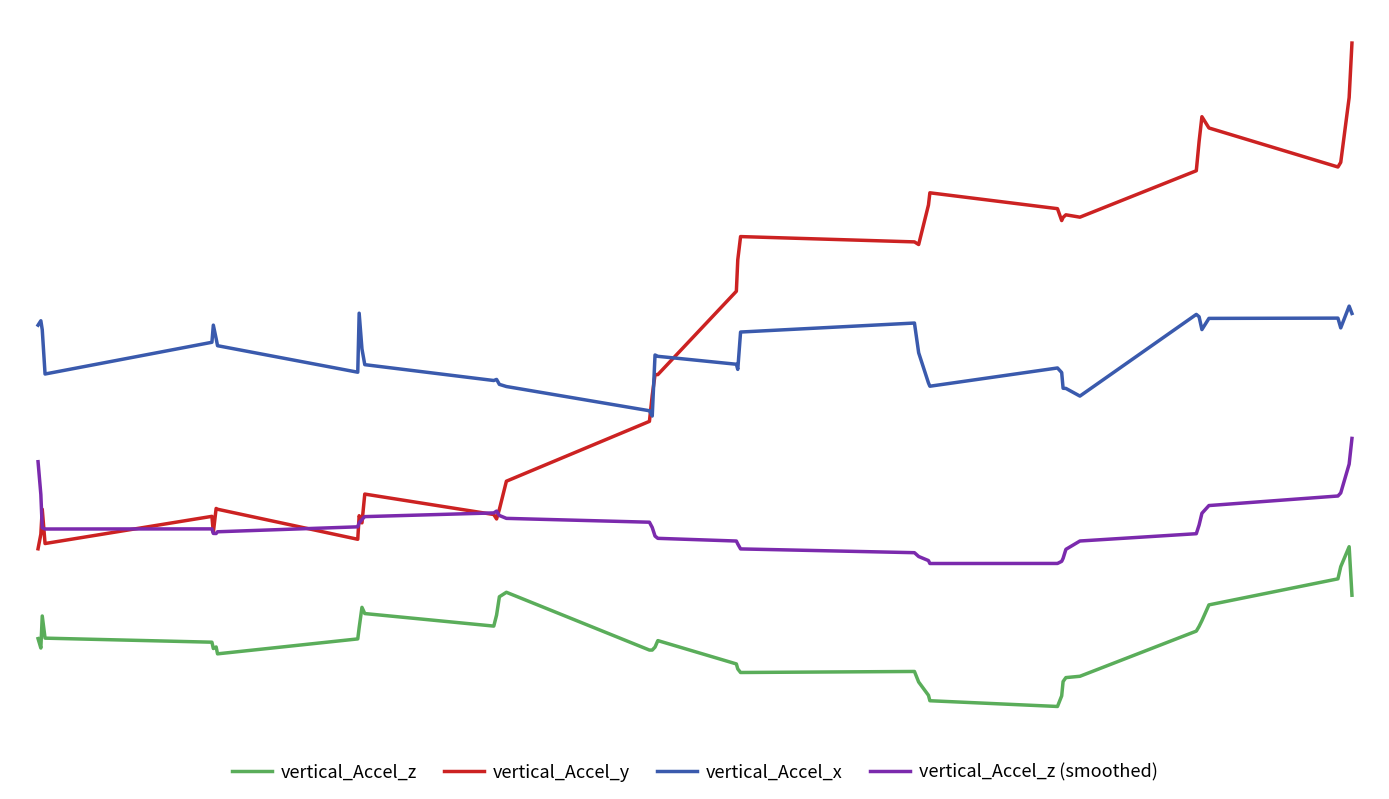

Does the chart have visible grid lines?

No